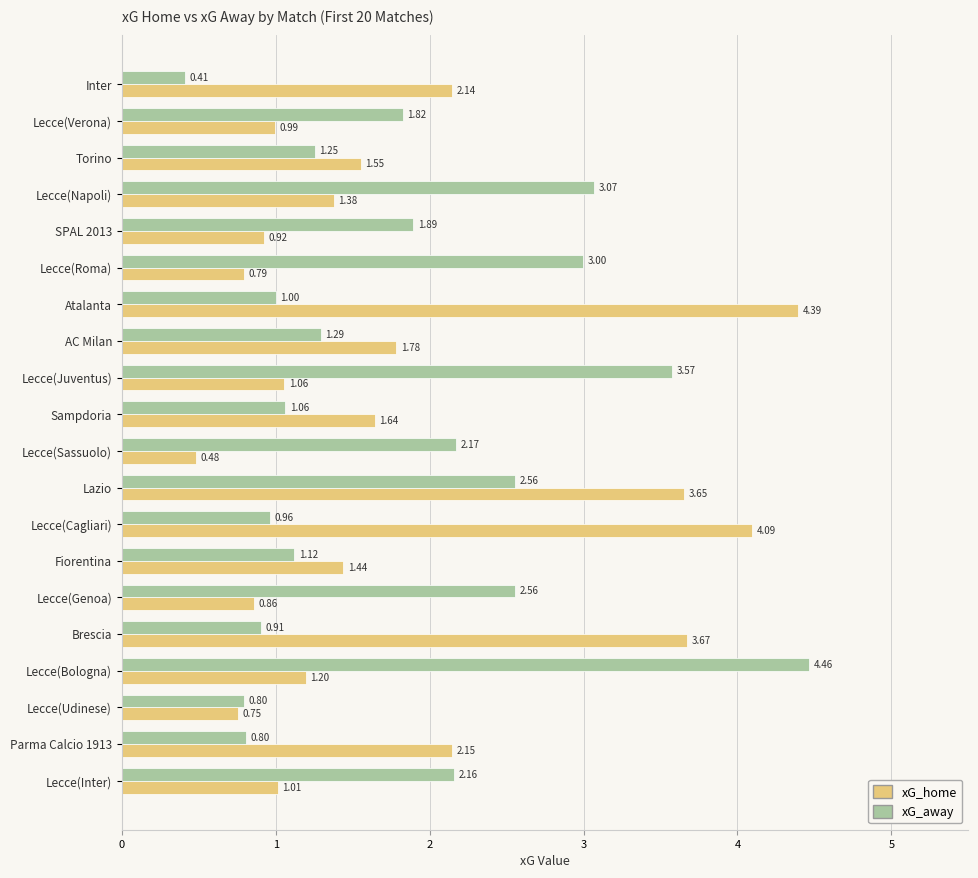

List the series in order of their peak value, lowest first.

xG_home, xG_away